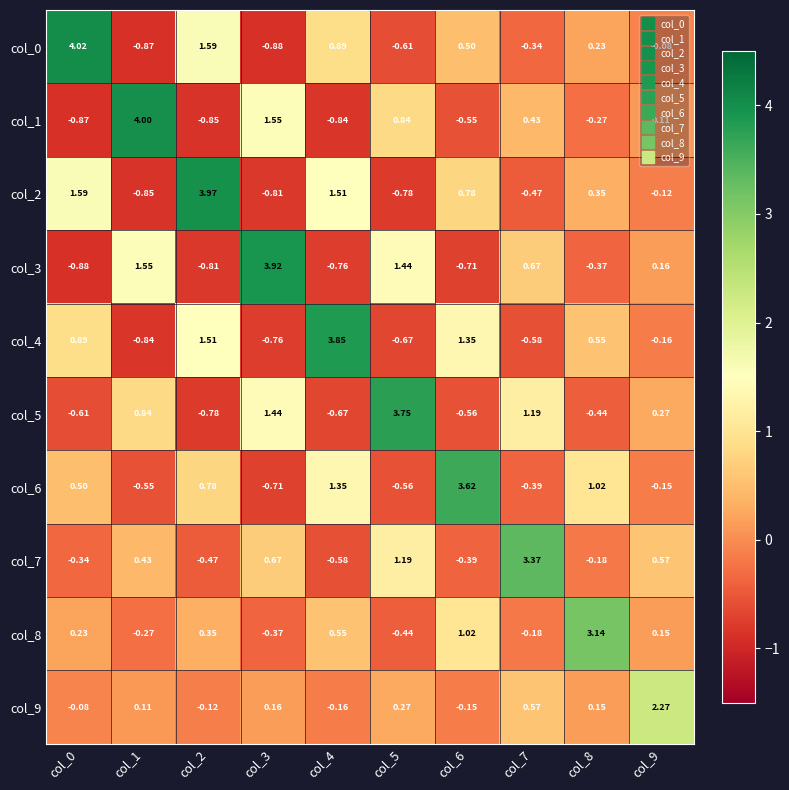

Is the value of col_0 at col_7 greater than the value of col_6 at col_9?

No